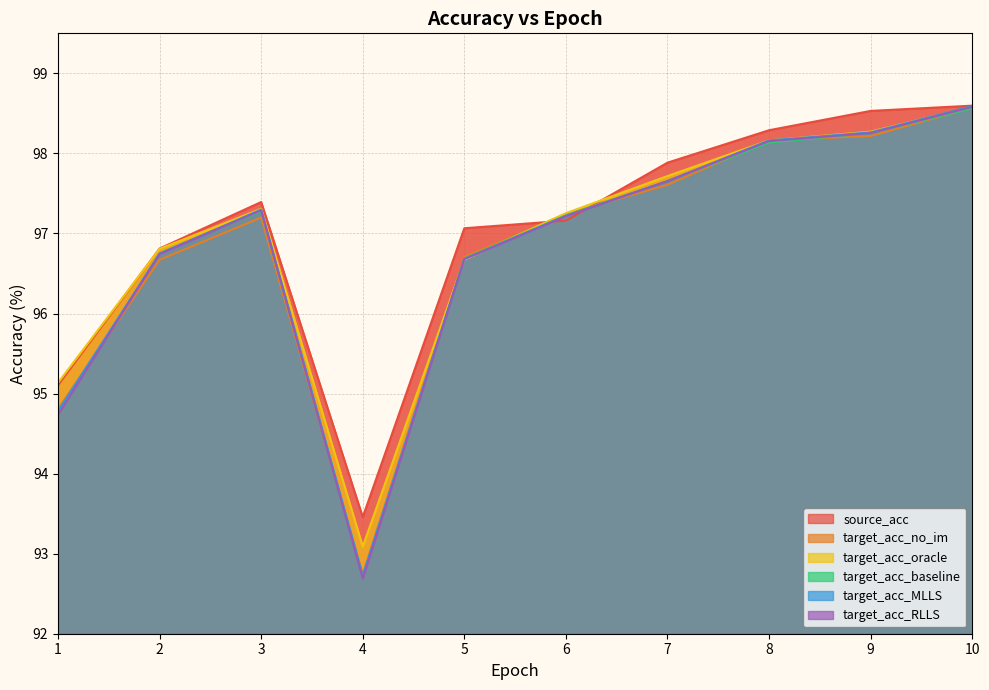

At which label does target_acc_oracle reach its peak?

10